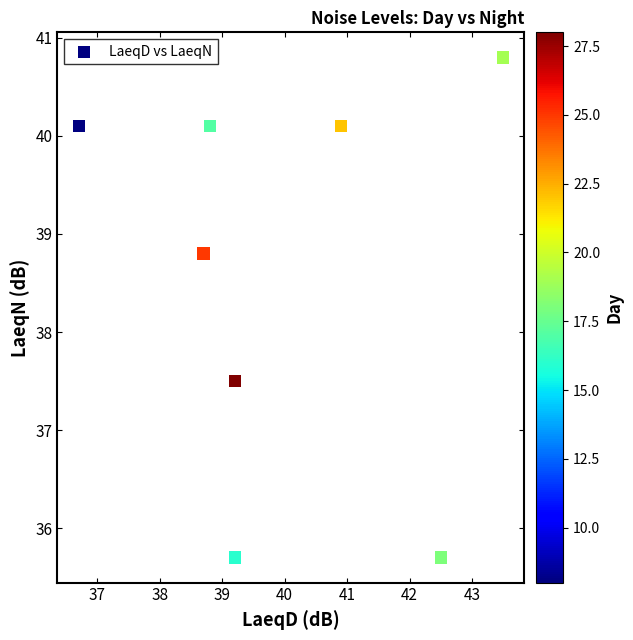

What is the range of X values (max minus min)?

6.8